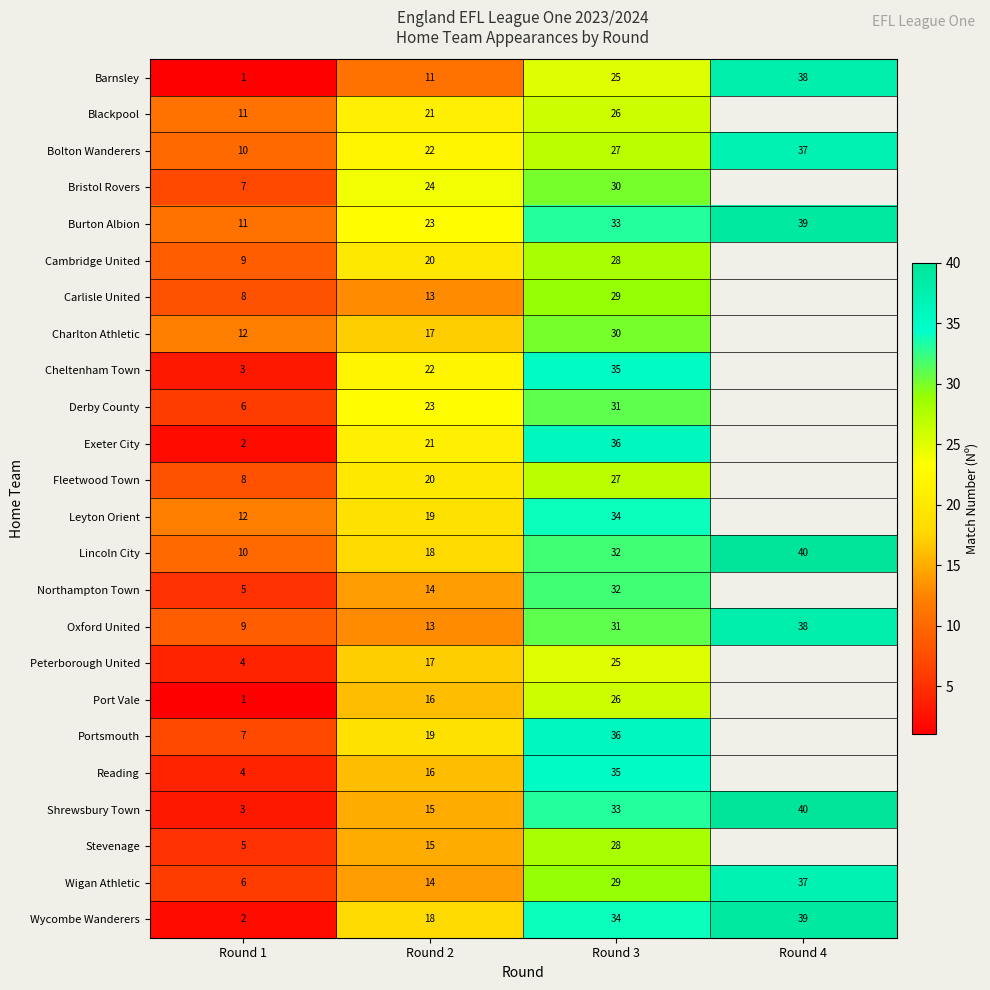

List the labels in order of Lincoln City value, smallest first.

Round 1, Round 2, Round 3, Round 4